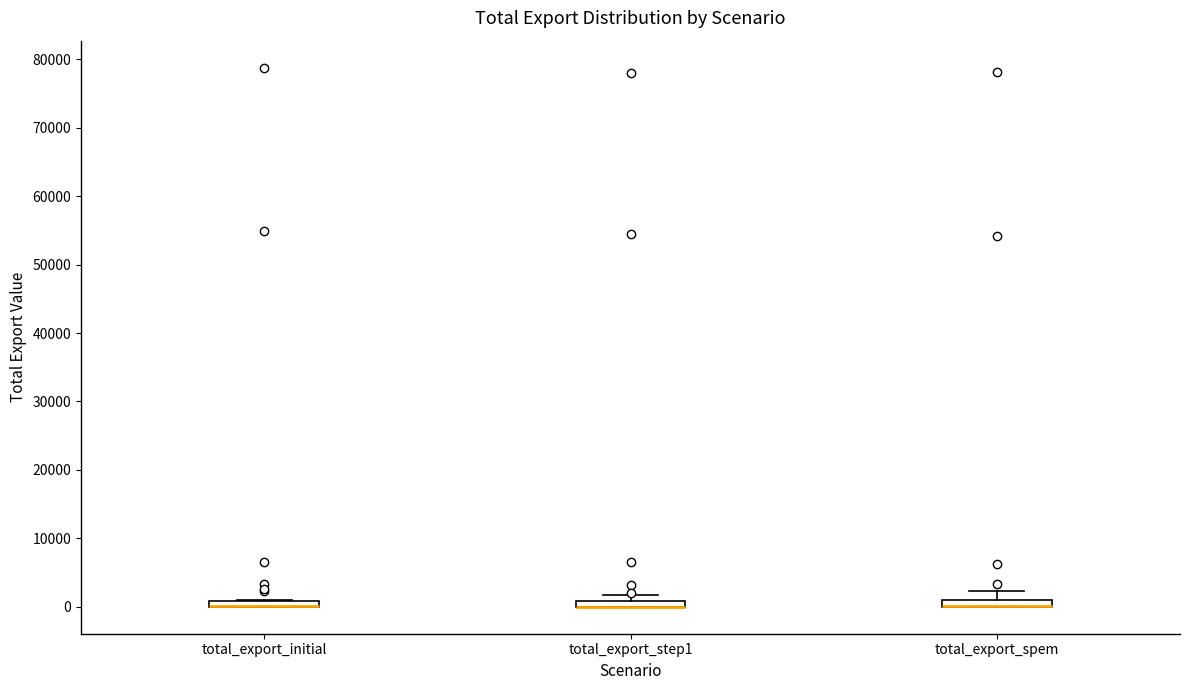

Where is the lower edge of the box for total_export_initial on the y-axis? The values are not printed on the chart, so give them approximately, as read against the axis.

0